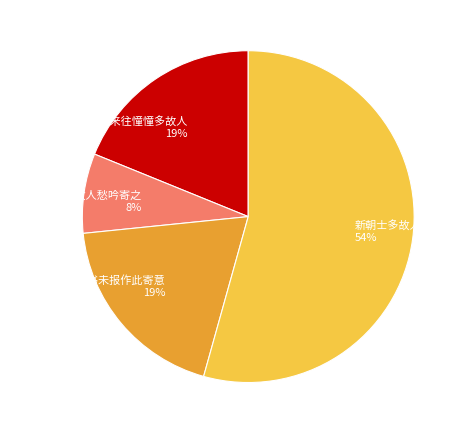

To the nearest percent, what is the average slice percentage?

25%